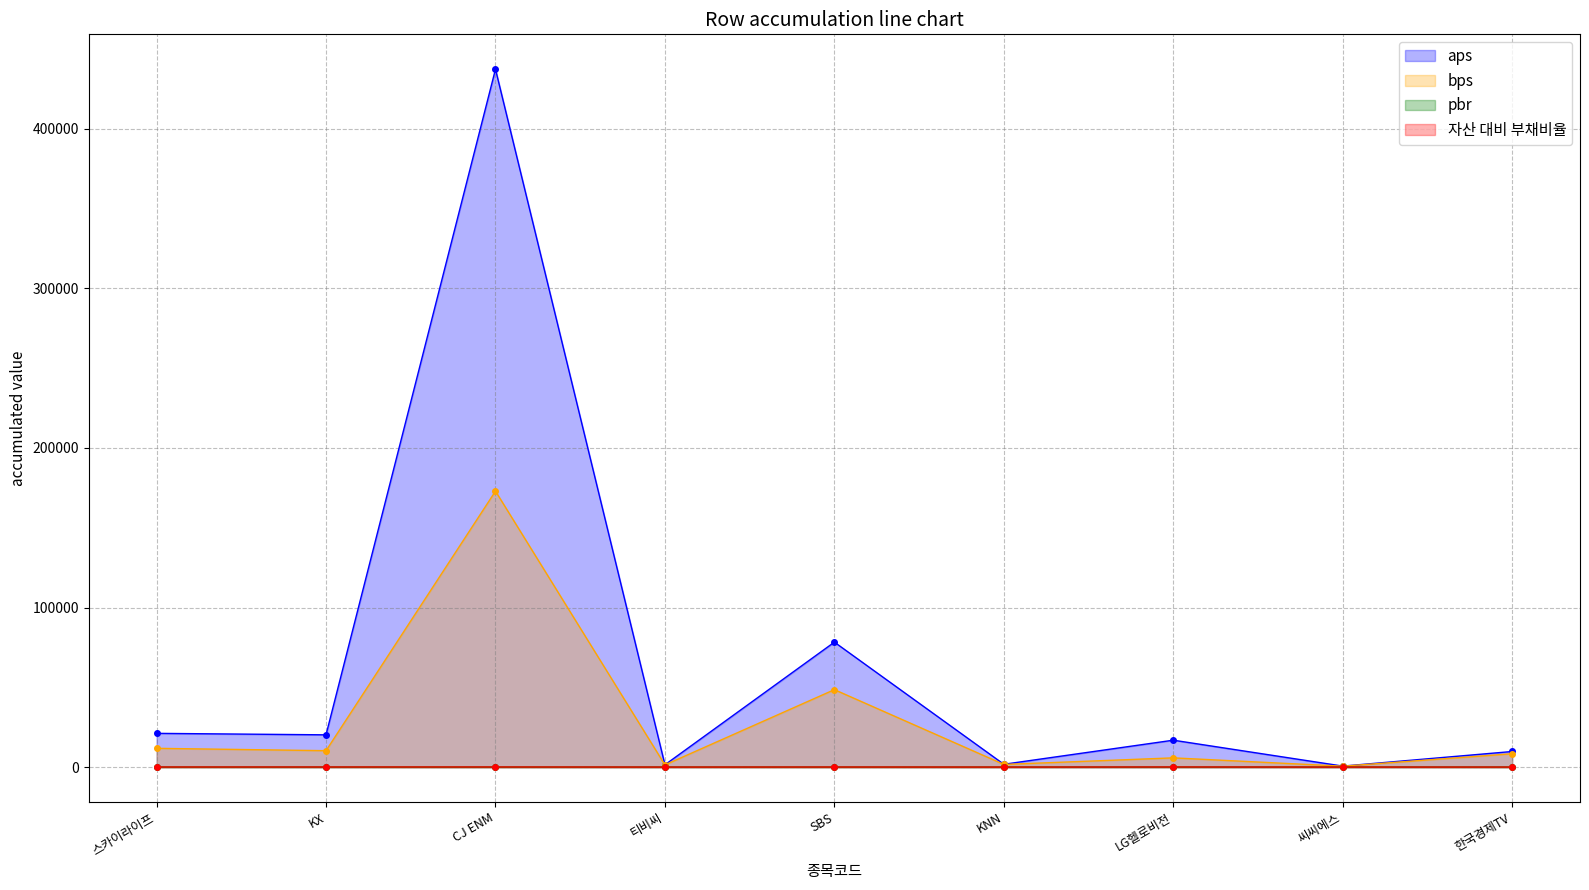

At which label does 자산 대비 부채비율 reach its minimum?

티비씨